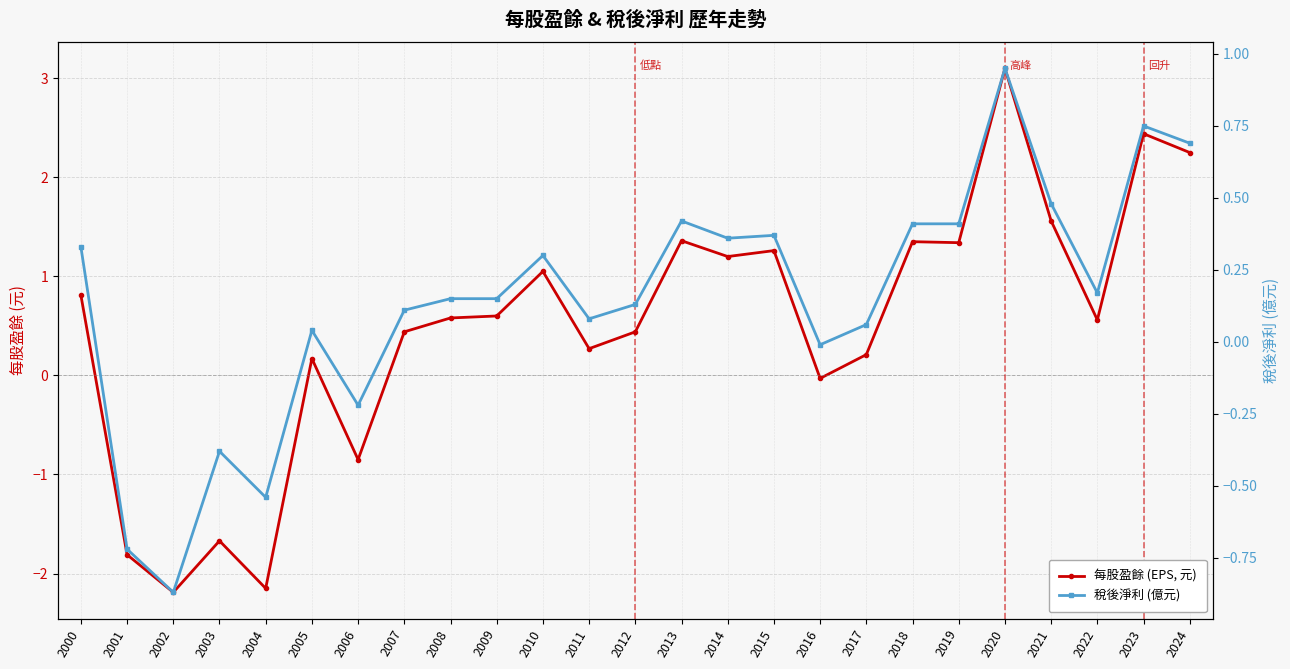

What is the maximum value for 稅後淨利 (億元)?

0.9